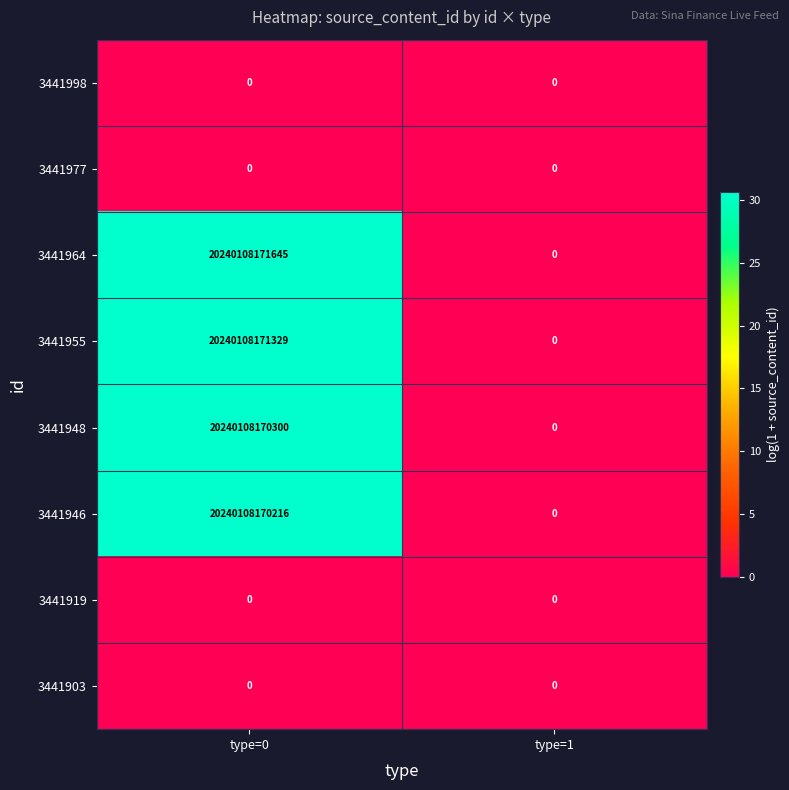

Rank the categories by 3441964 value from highest to lowest.

type=0, type=1